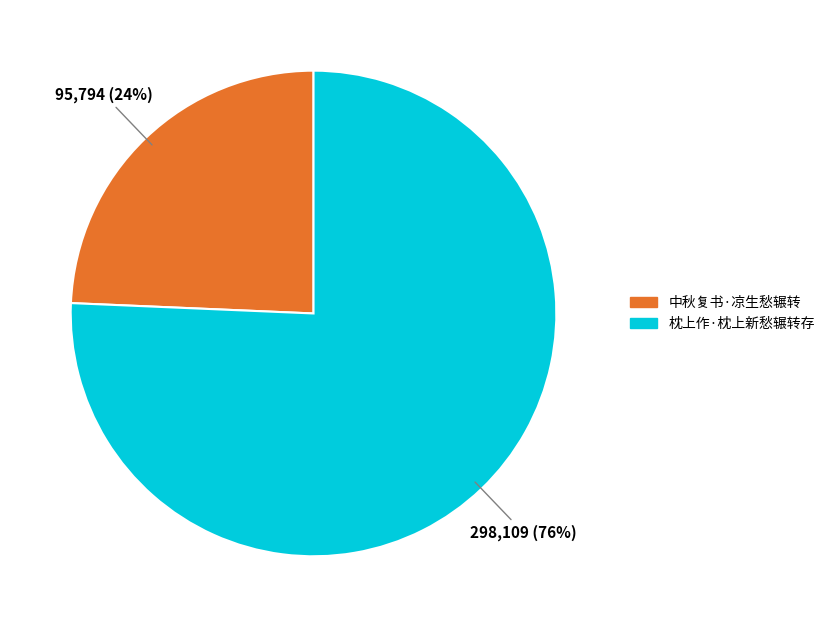

Is the sum of 枕上作·枕上新愁辗转存 and 中秋复书·凉生愁辗转 greater than half?

Yes